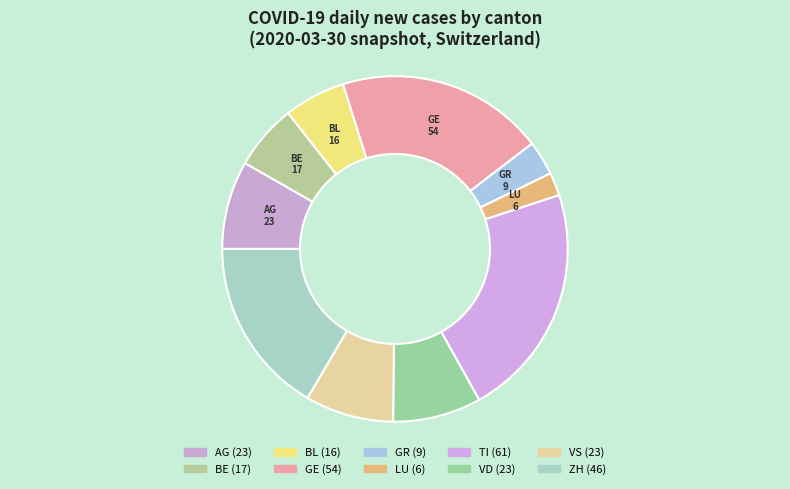

To the nearest percent, what portion does VD represent?

8%